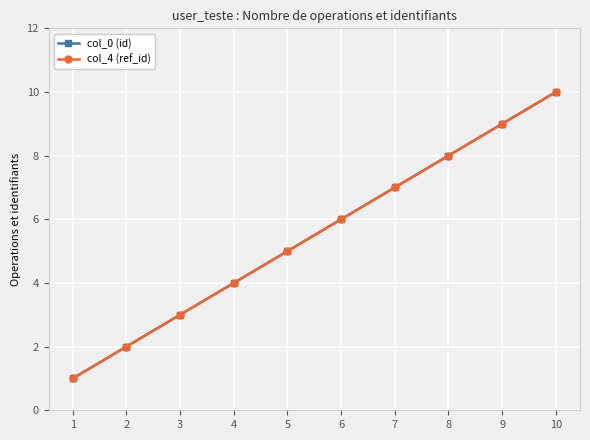

Is this an area chart (filled region under the line)?

No